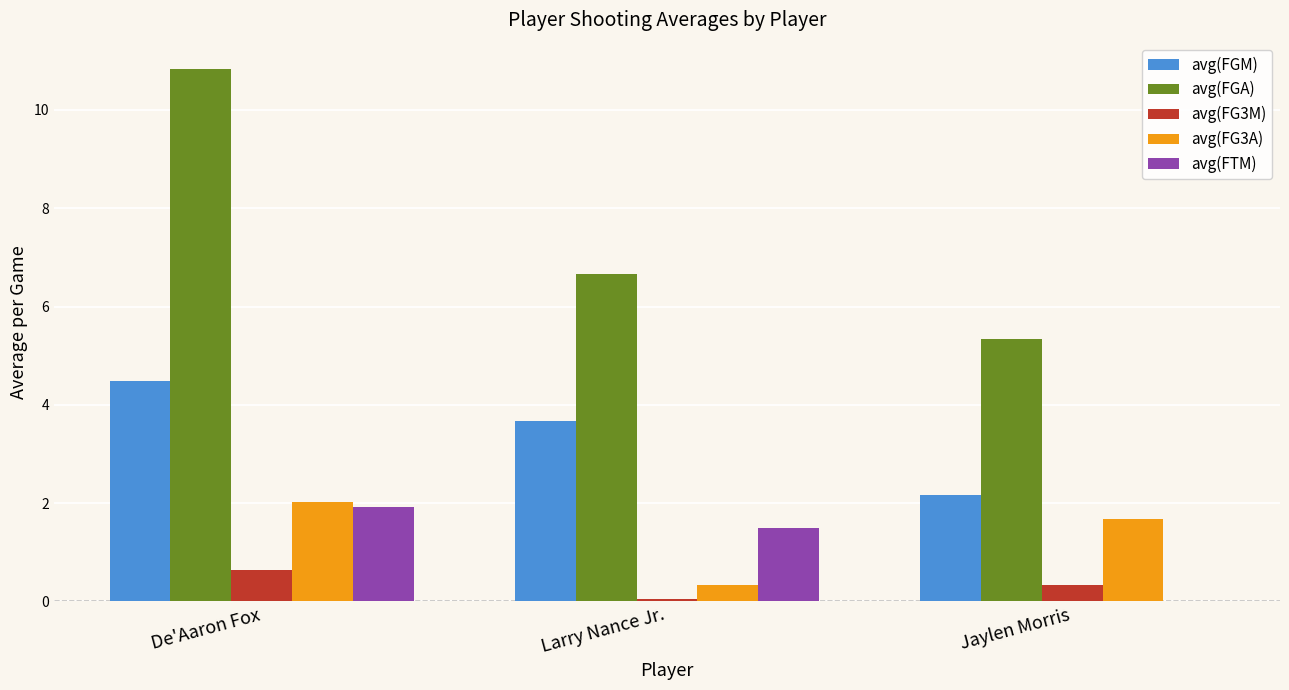

What is the sum of all avg(FG3M) values?

1.0